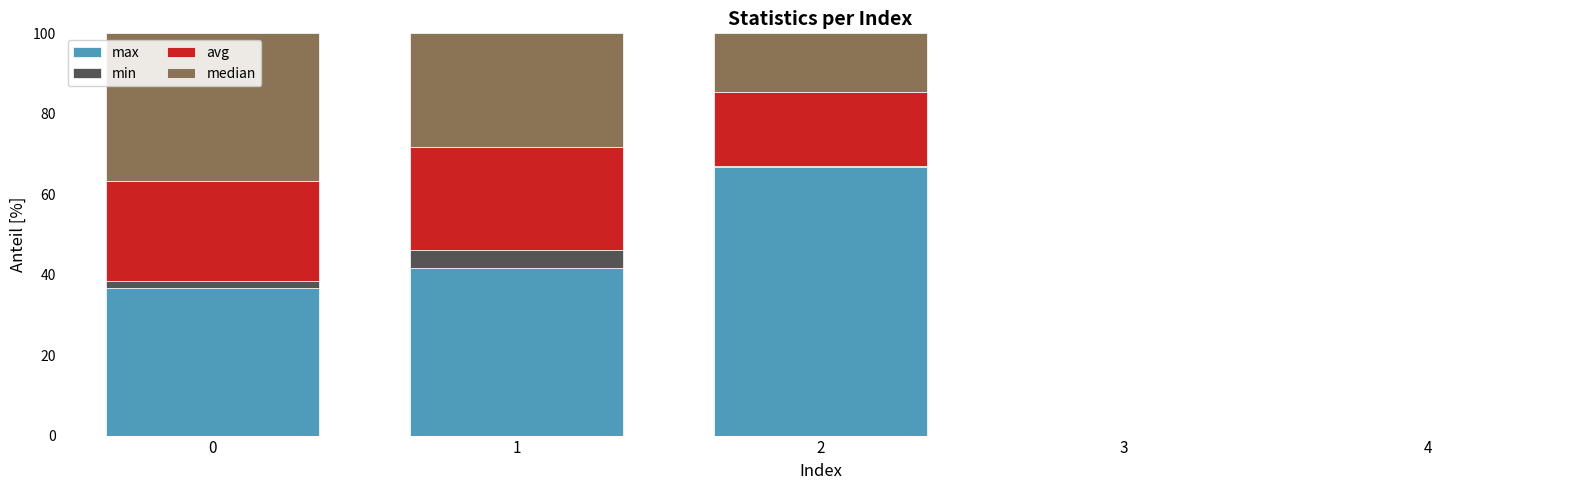

What is the maximum value for max?

66.9